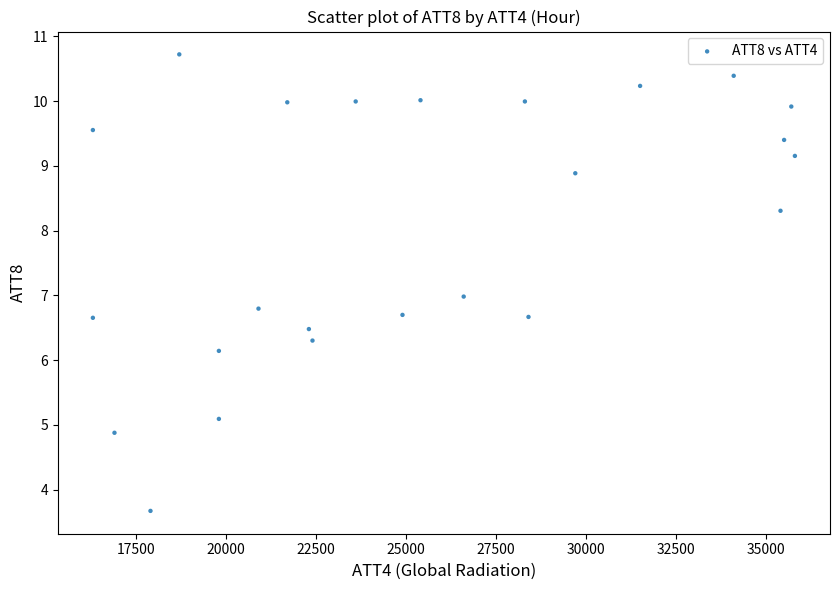

What is the range of X values (max minus min)?

19500.0